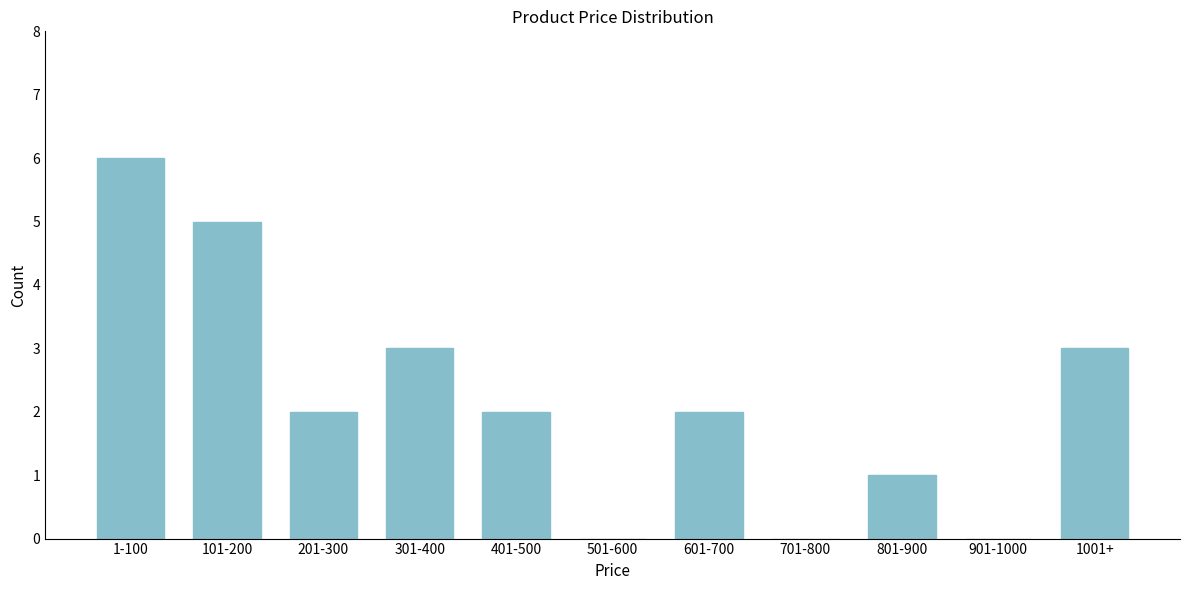

Reading left to right, list all the values displayed in this chart.

1-100=6	101-200=5	201-300=2	301-400=3	401-500=2	501-600=0	601-700=2	701-800=0	801-900=1	901-1000=0	1001+=3